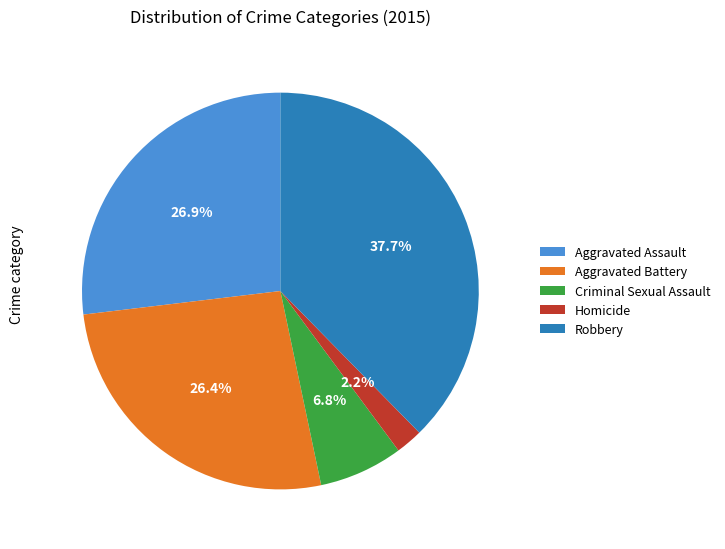

The Robbery slice represents 38% of the pie. True or false?

True